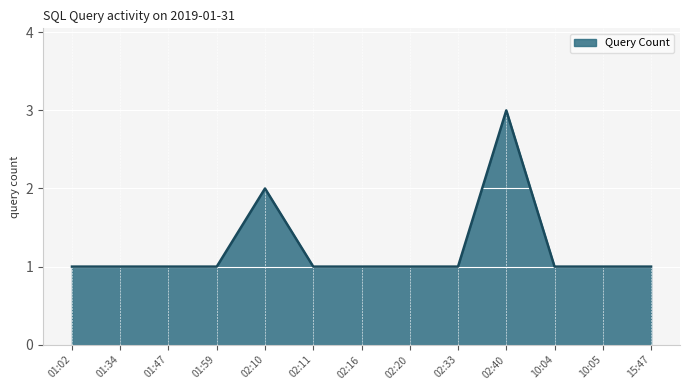

True or false: the data has more than 1 interior local peaks.

True